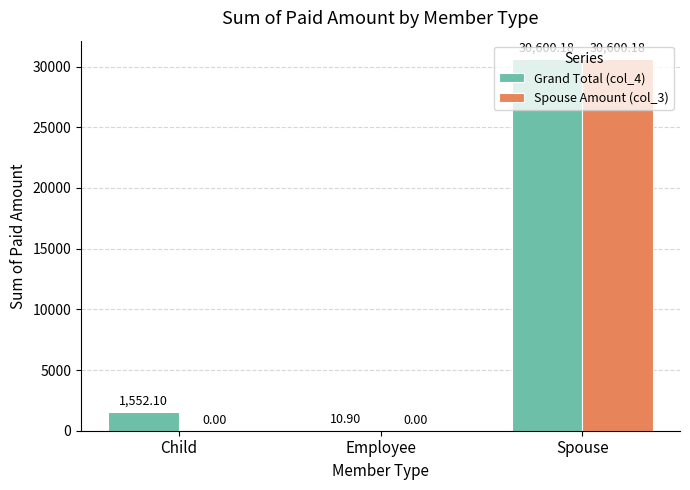

Is the value of Spouse Amount (col_3) at Employee greater than the value of Grand Total (col_4) at Child?

No